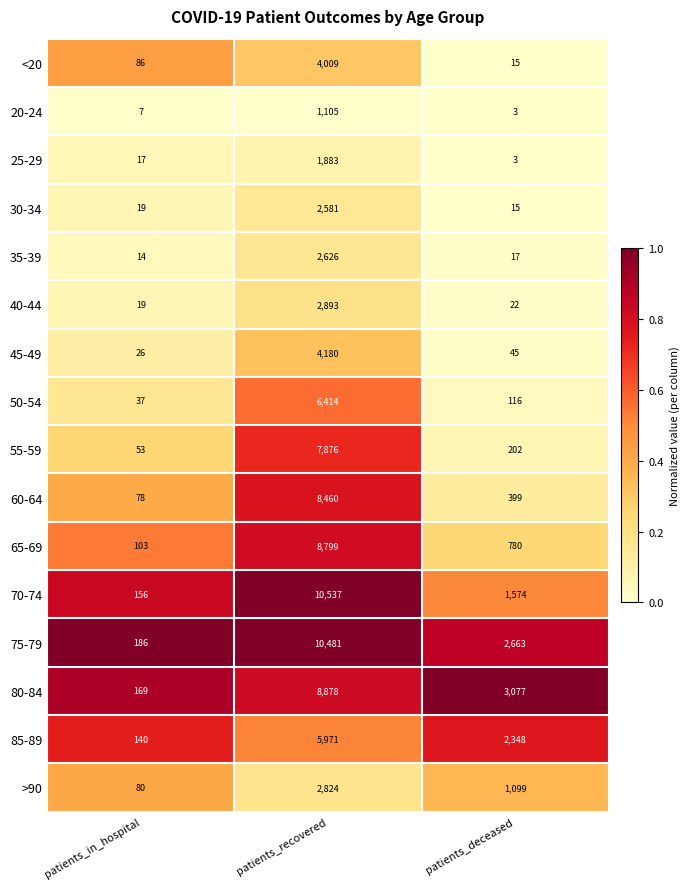

Which series has the widest spread of values?

70-74